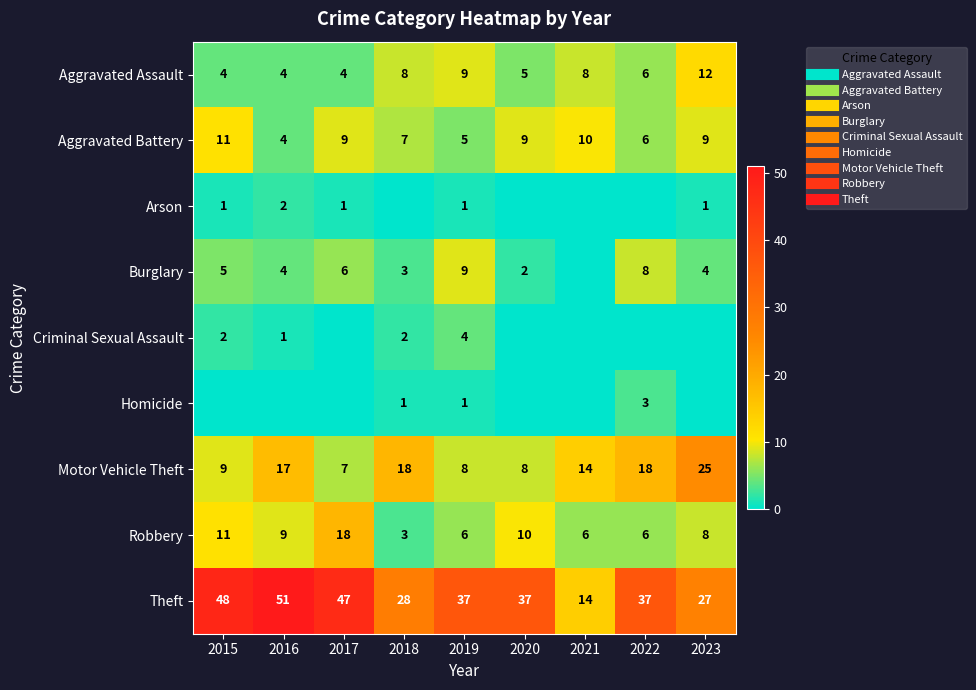

Where is Homicide nearest to the value 1?

2018